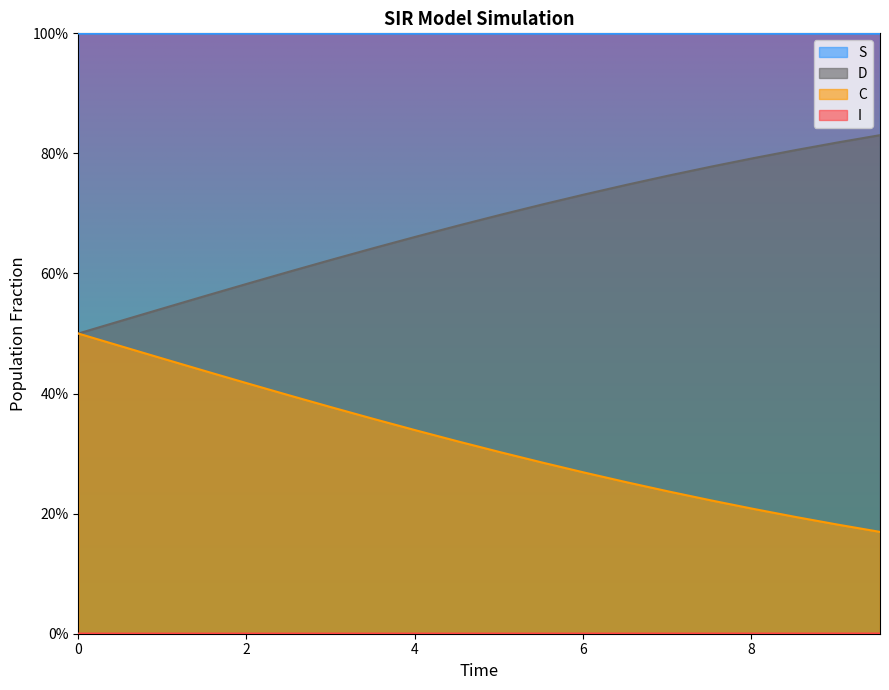

What is the minimum value for D?

0.5